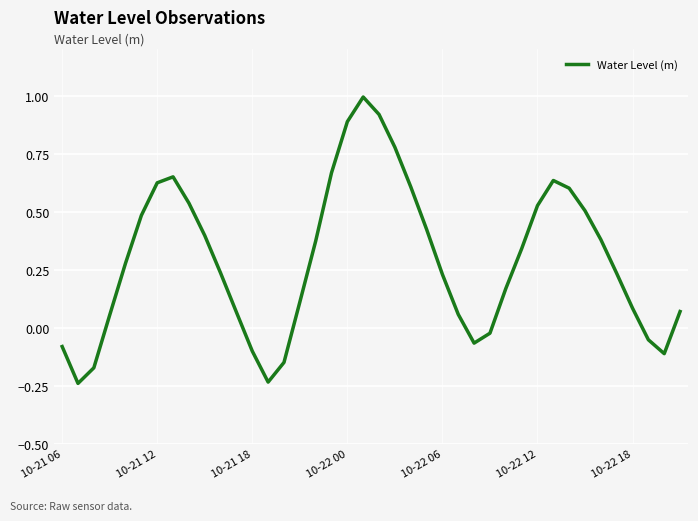

How many categories are shown in the chart?

40